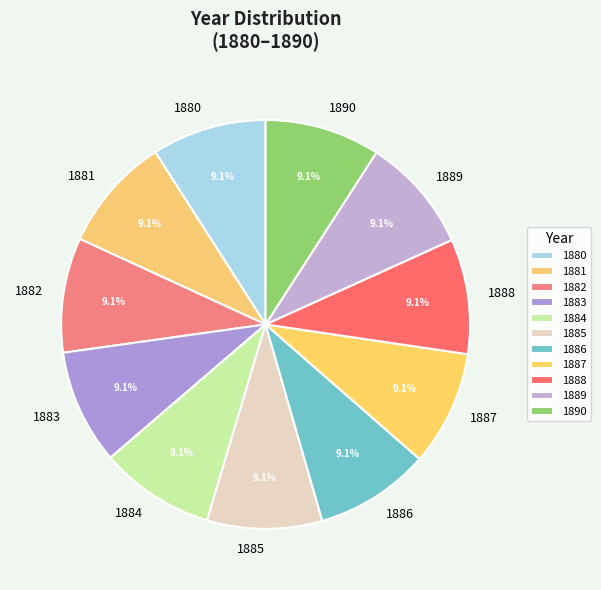

Is there a majority slice in this chart?

No